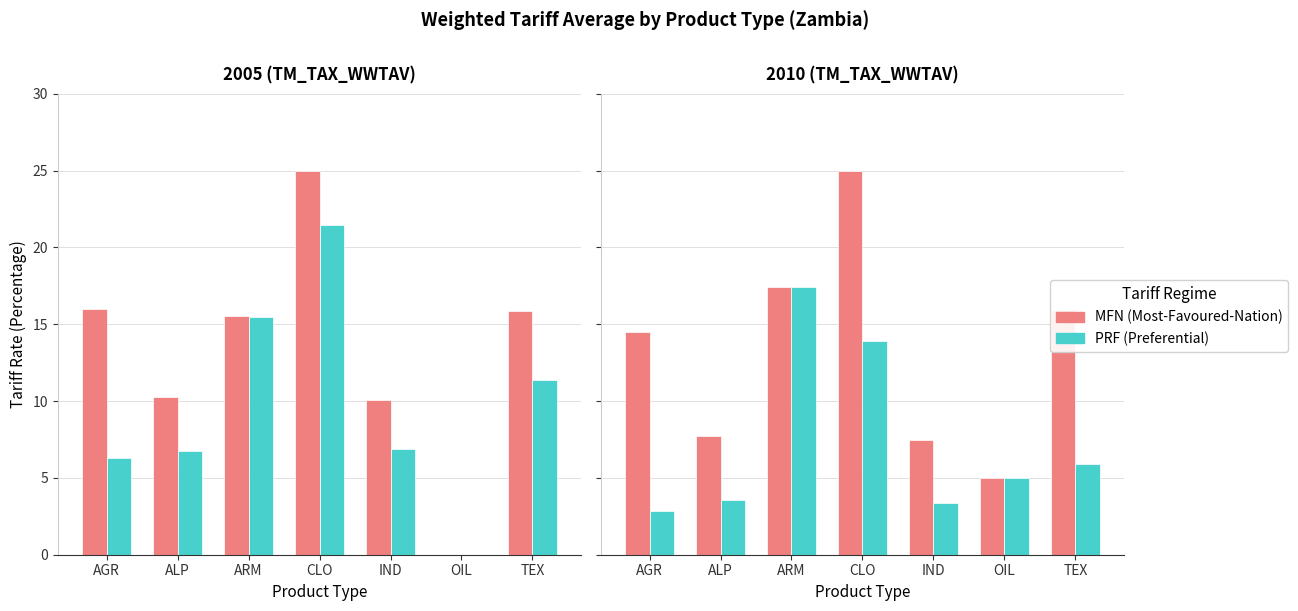

What is the minimum value for MFN?

5.0